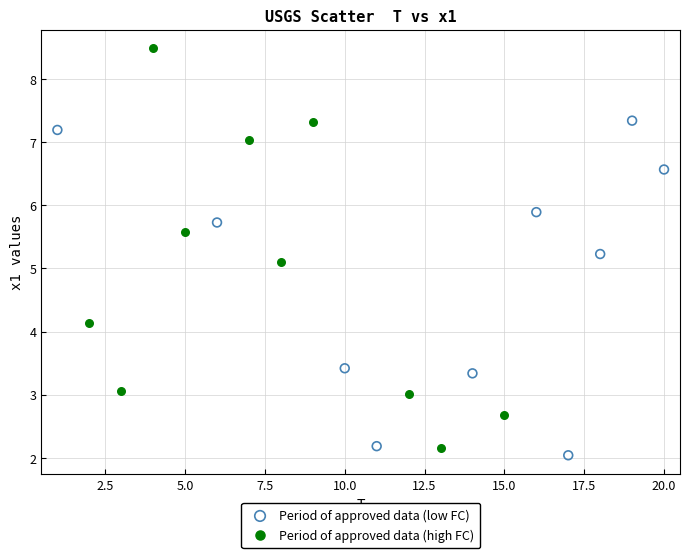

What are all the series names shown in the legend?

Period of approved data (low FC), Period of approved data (high FC)